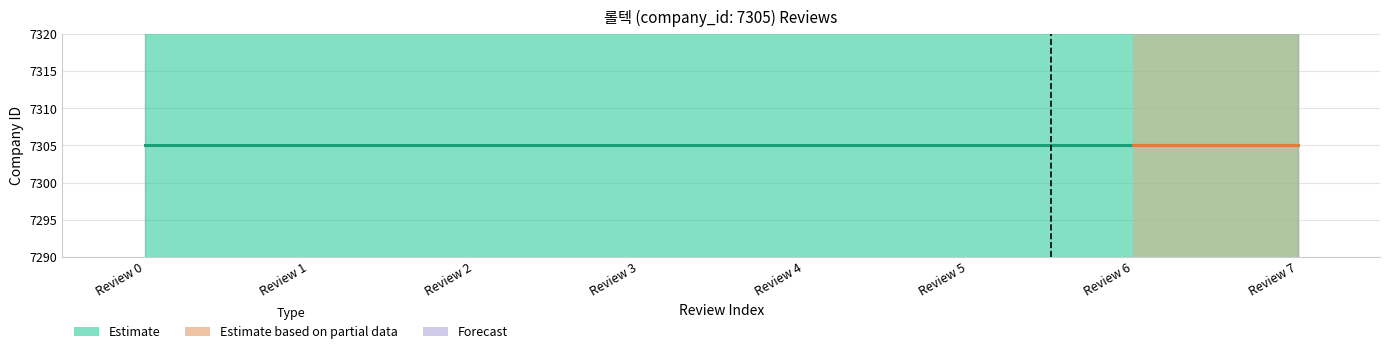

True or false: Forecast and Estimate cross at least once.

False